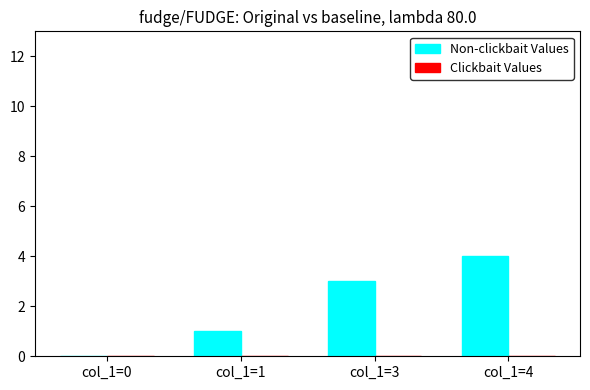

Approximately how many times larger is the value at col_1=4 compared to col_1=3?

1.3